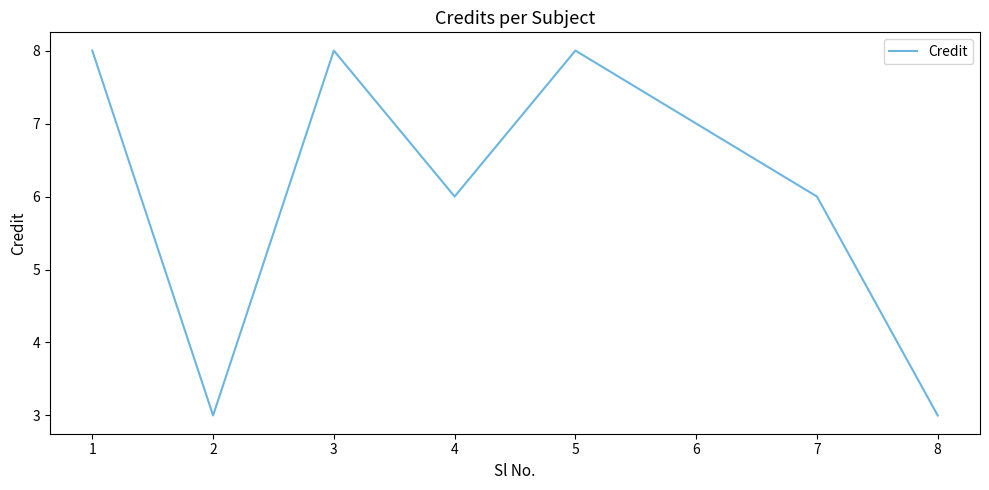

What is the sum of the values at 8 and 4?

9